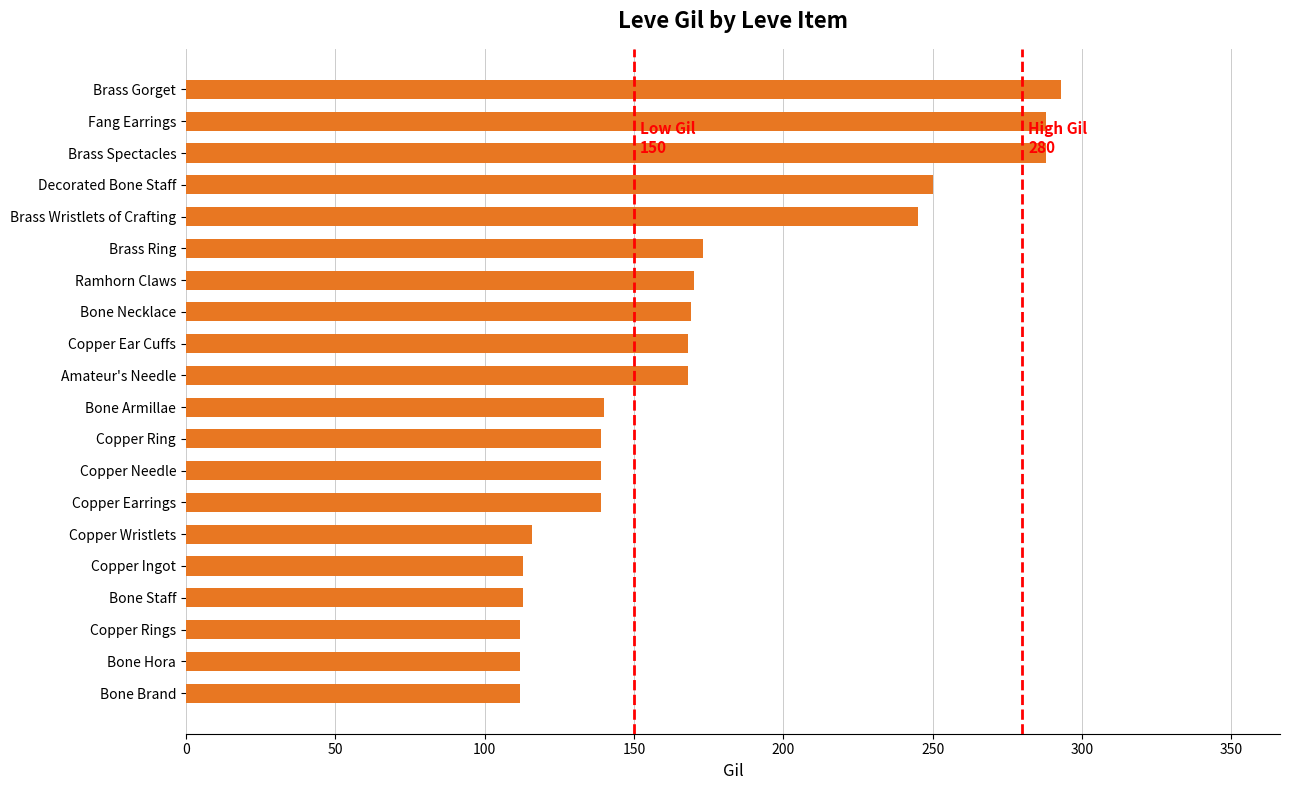

What is the difference between the values at Copper Earrings and Amateur's Needle?

29